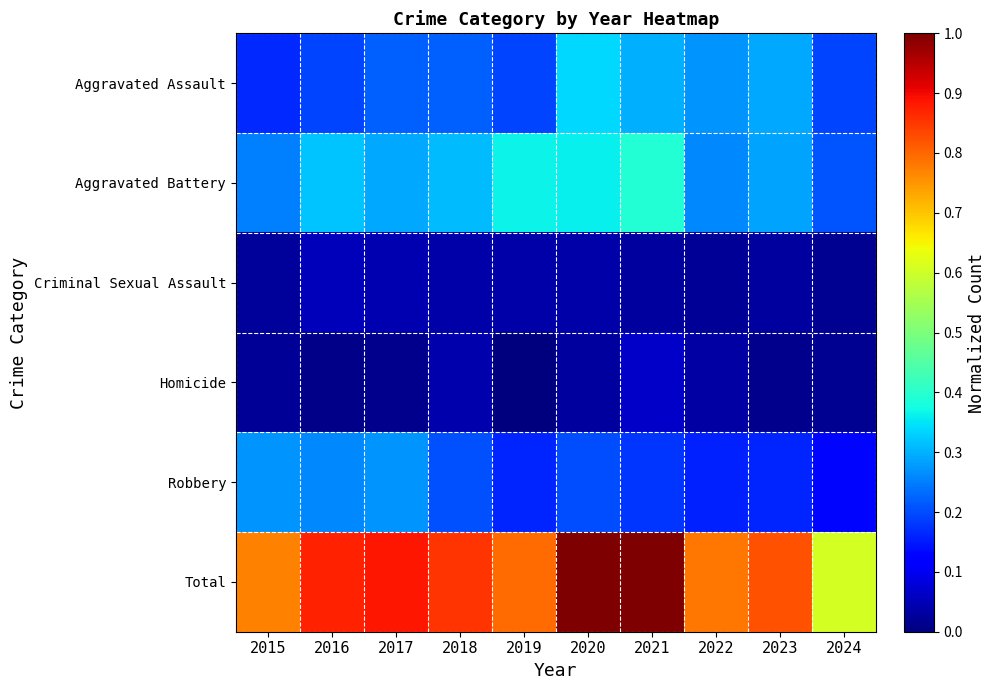

Count the number of categories in the chart.

10